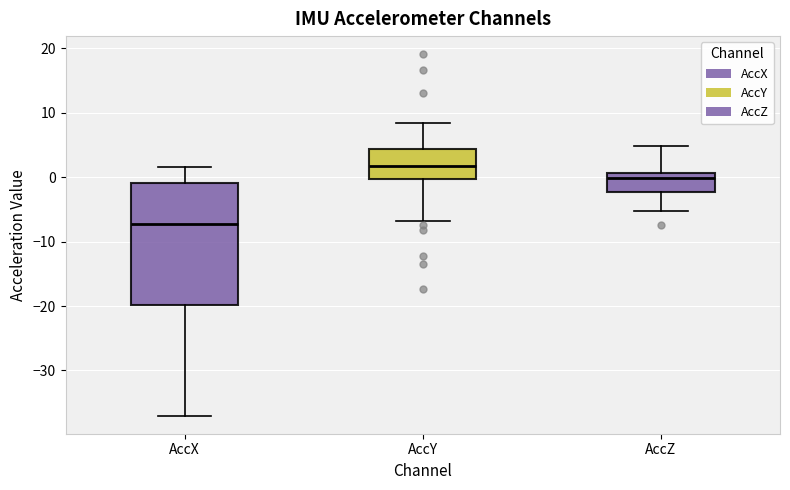

Reading left to right, transcribe this box plot: for each box, give where its median line is, the range the box spans, and where its two whiskers end, as read against the y-axis. The values are not printed on the chart, so give them approximately, as read against the axis.

AccX: median -7, box -20 to -1, whiskers -37 to 2
AccY: median 2, box 0 to 4, whiskers -7 to 8
AccZ: median 0, box -2 to 1, whiskers -5 to 5